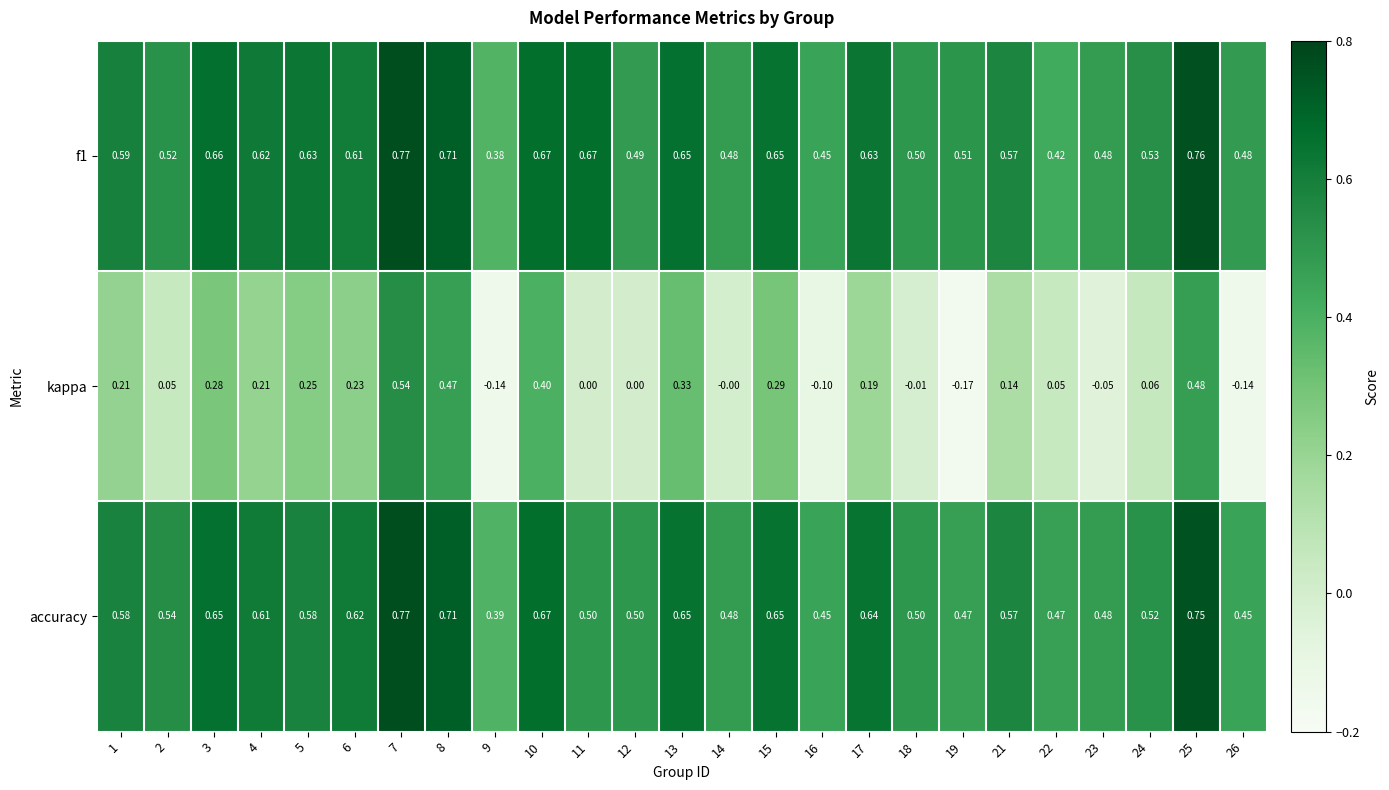

Which series has the widest spread of values?

kappa